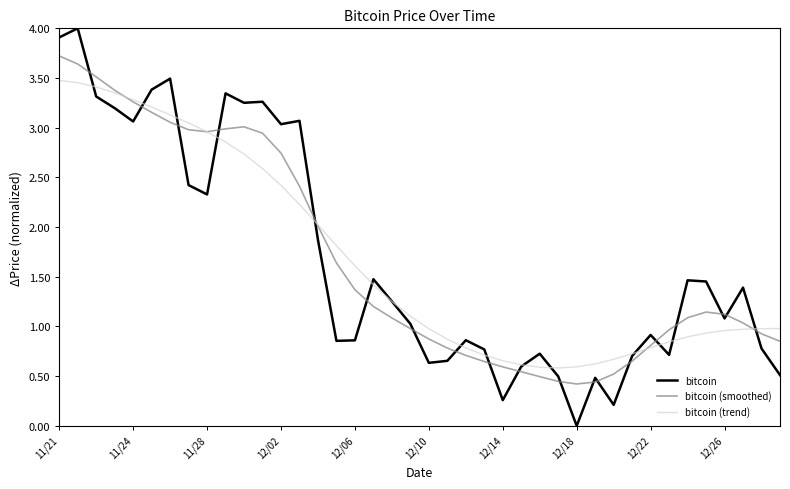

Which series has the widest spread of values?

bitcoin